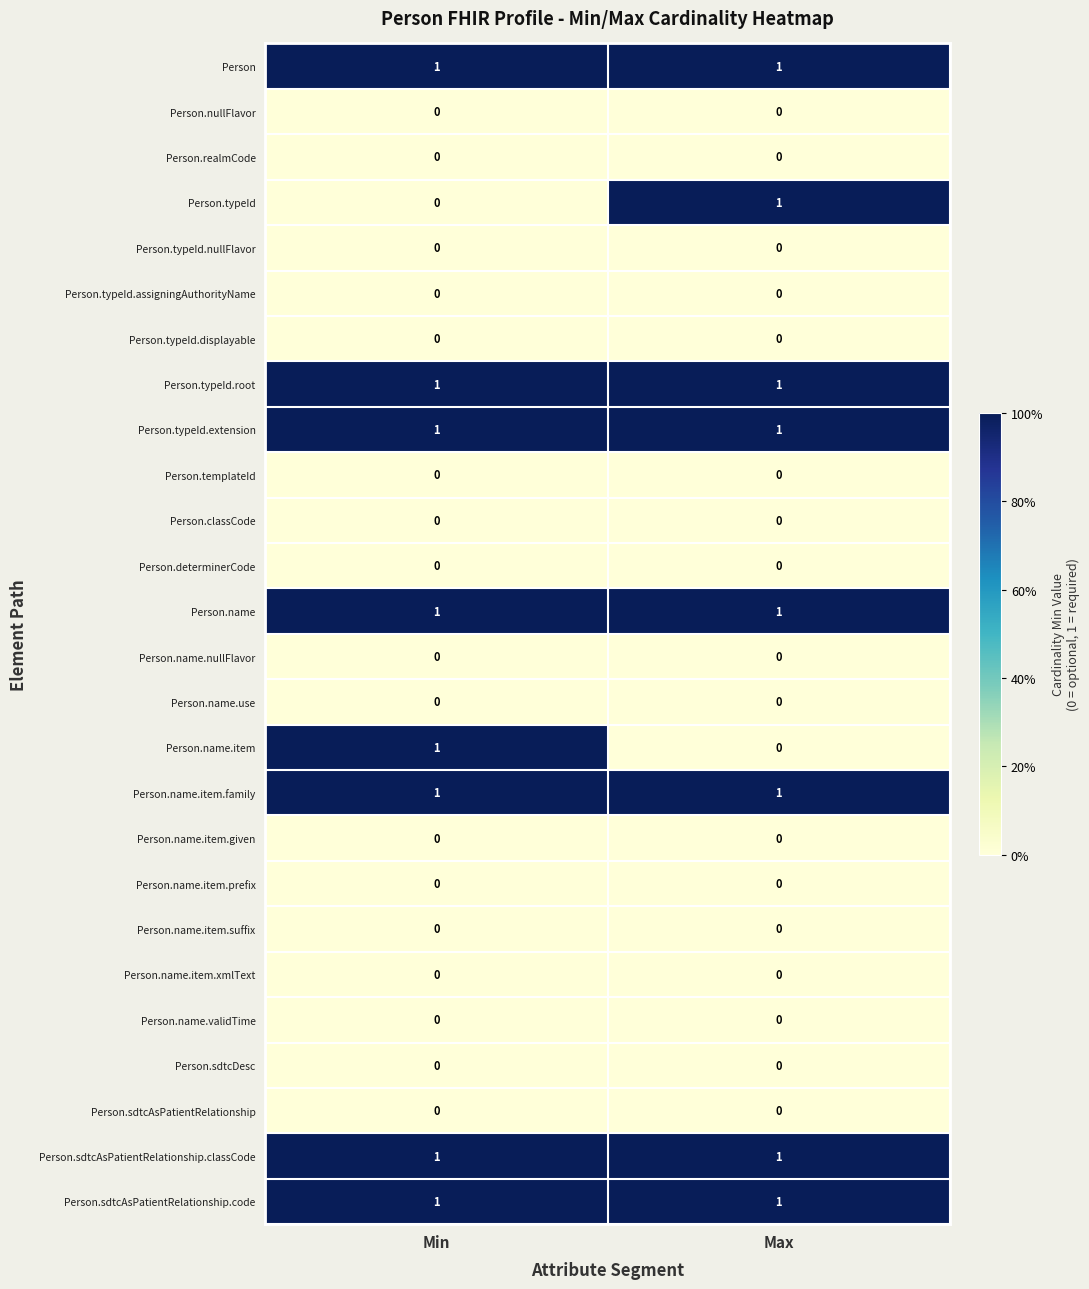

True or false: Person has a value of 1 at Min.

True